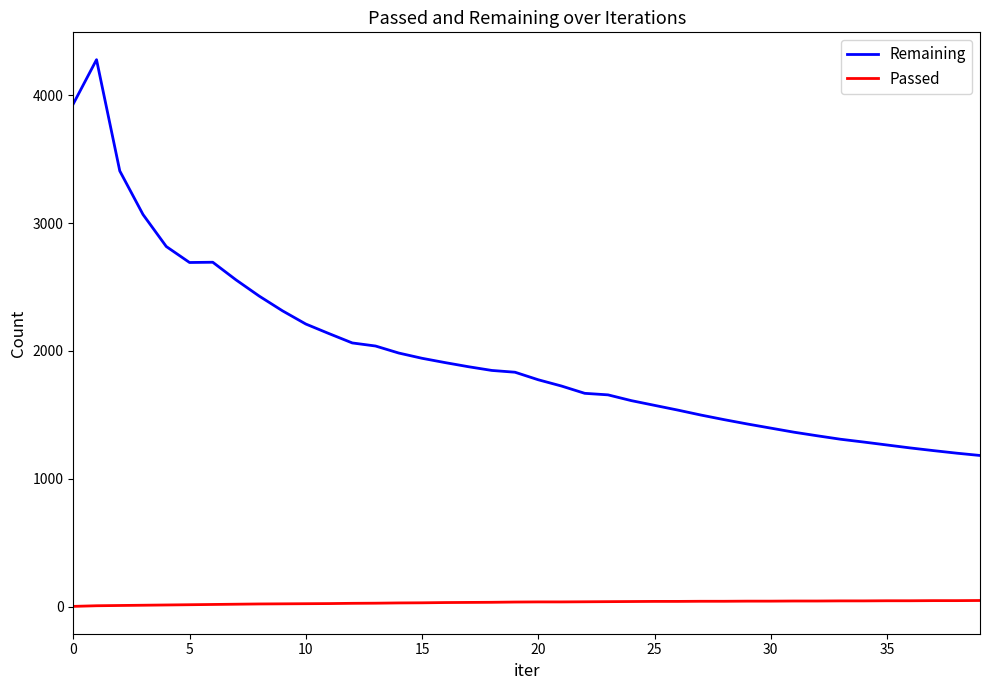

What are all the series names shown in the legend?

Remaining, Passed